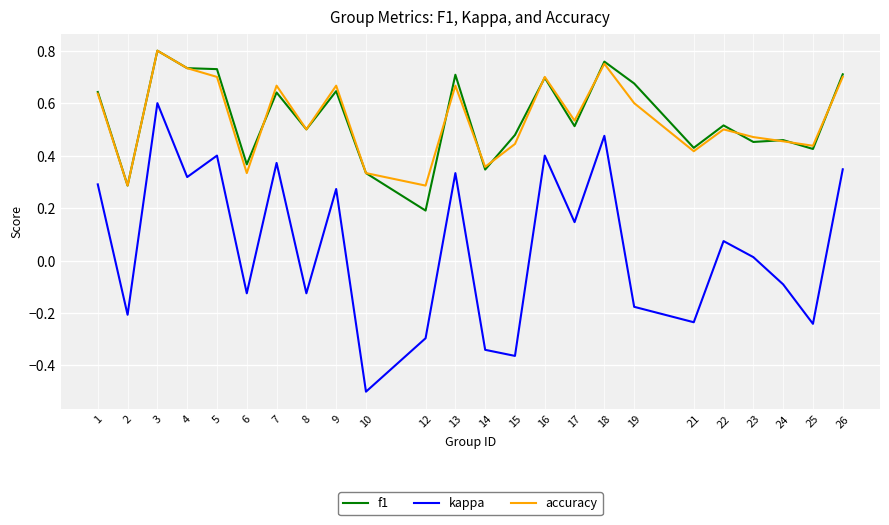

Is it true that f1 equals 1.1 at 13?

False